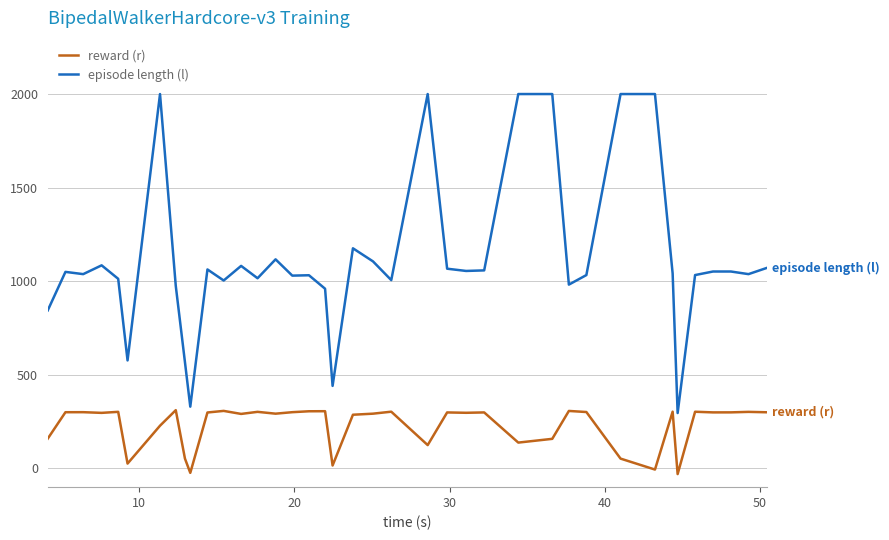

List the series in order of their overall mean, lowest first.

reward (r), episode length (l)